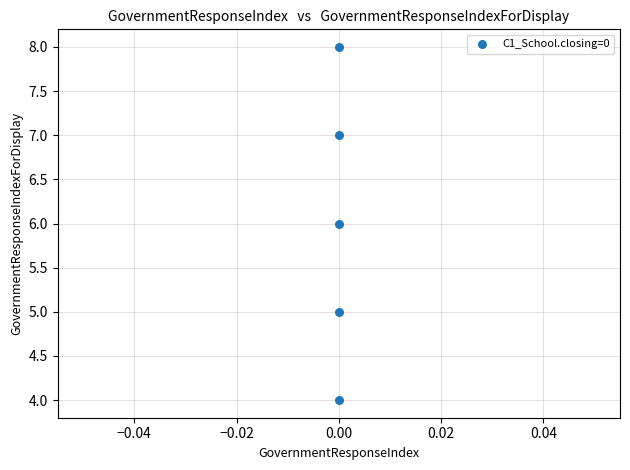

What is the range of Y values (max minus min)?

4